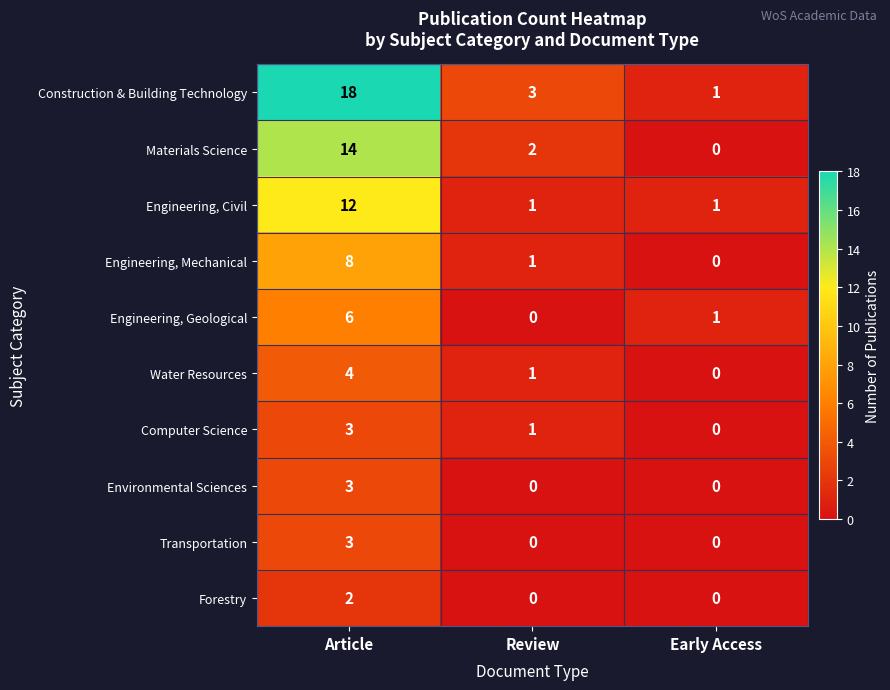

Which series changed the most between Article and Early Access?

Construction & Building Technology